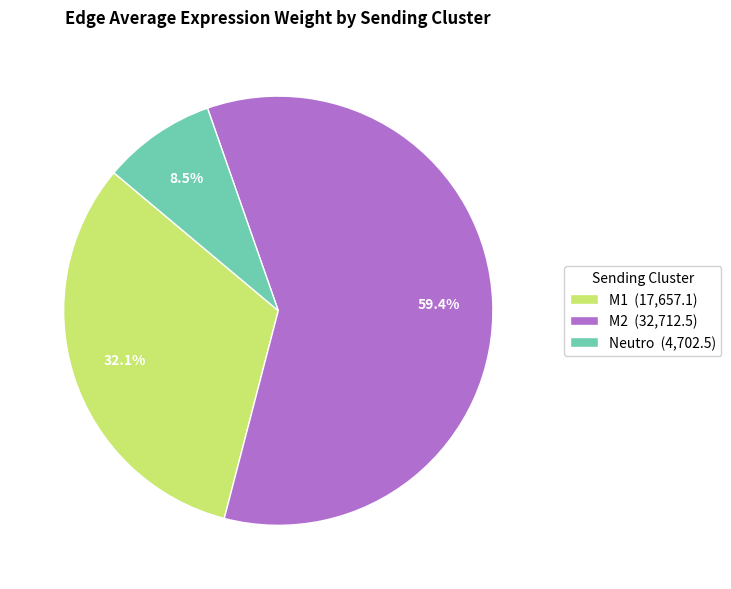

What is the majority slice?

M2